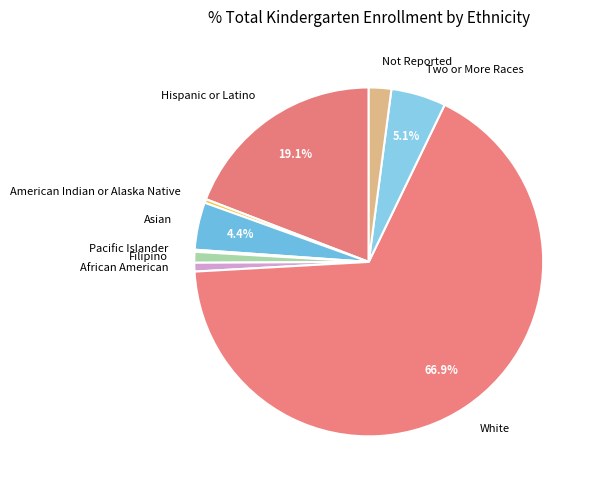

Combined, do Hispanic or Latino and Filipino account for over 50%?

No